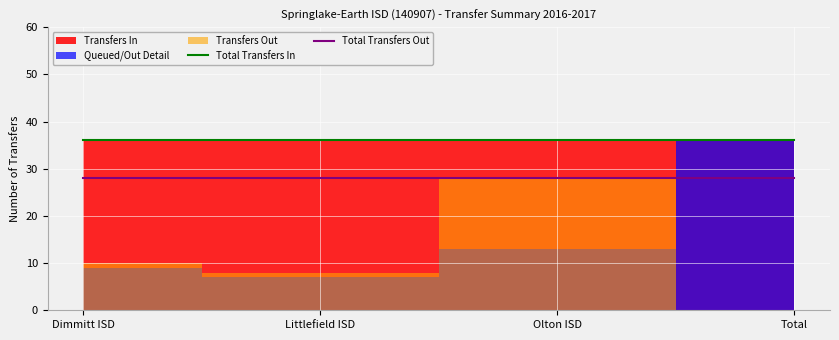

At which label is Total Transfers Out closest to 28?

Dimmitt ISD